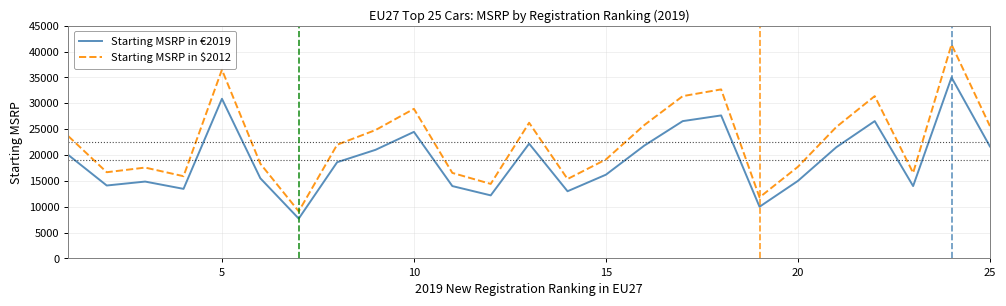

Which series has the largest range (max minus min)?

Starting MSRP in $2012